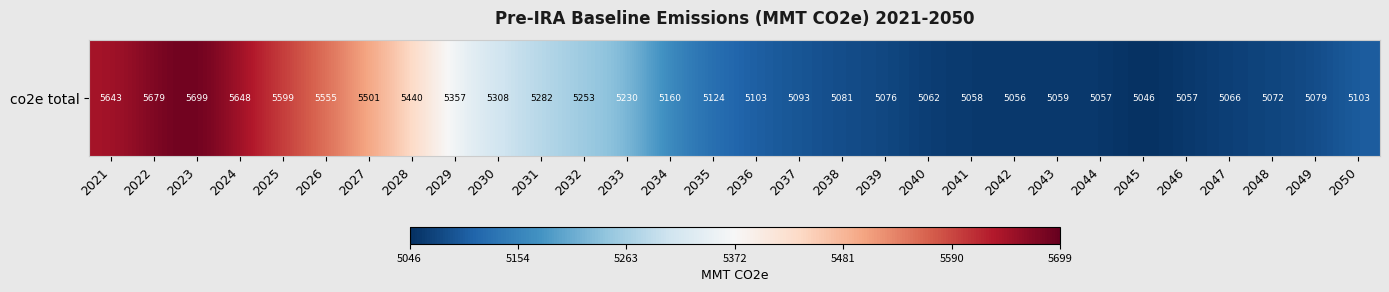

Where is the data nearest to the value 5372?

2029